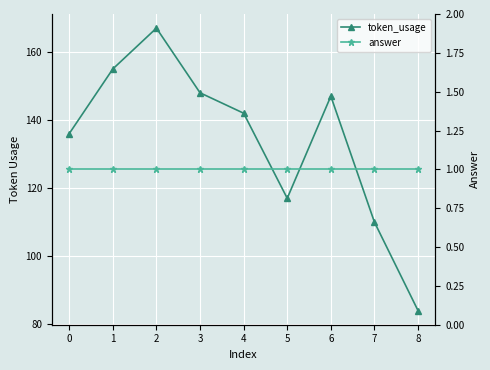

Read the answer value at 3.

1